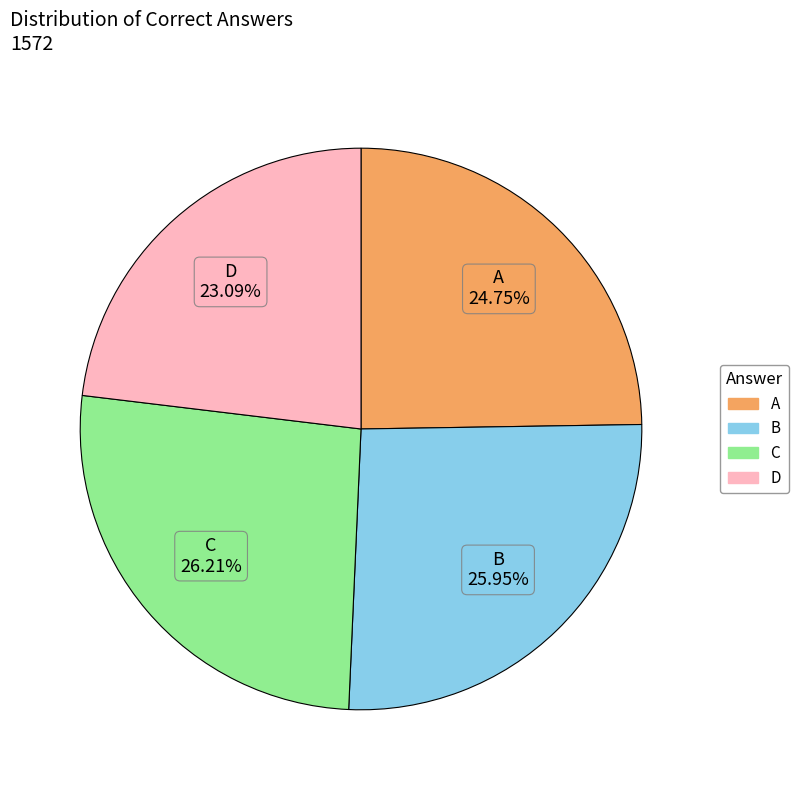

To the nearest percent, what is the average slice percentage?

25%